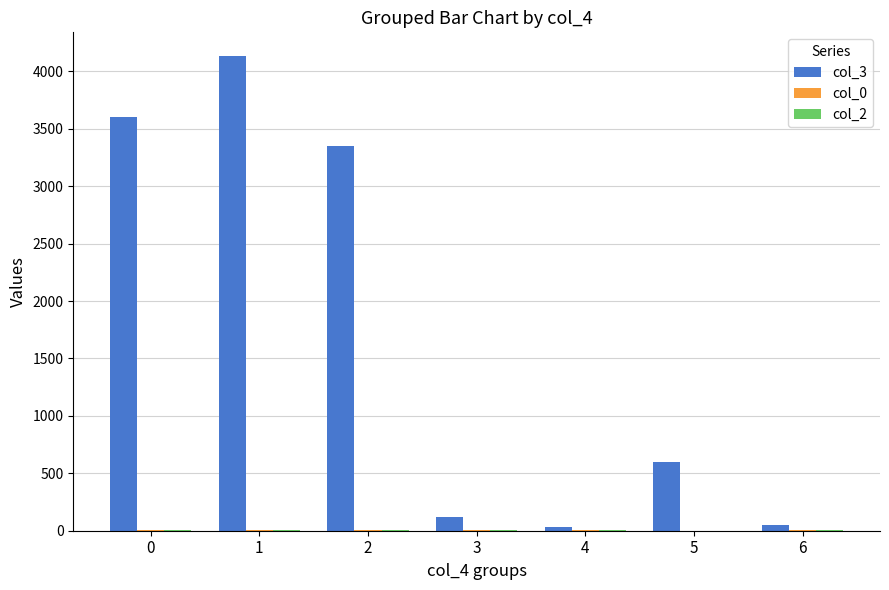

Rank the categories by col_2 value from highest to lowest.

6, 4, 3, 2, 1, 0, 5